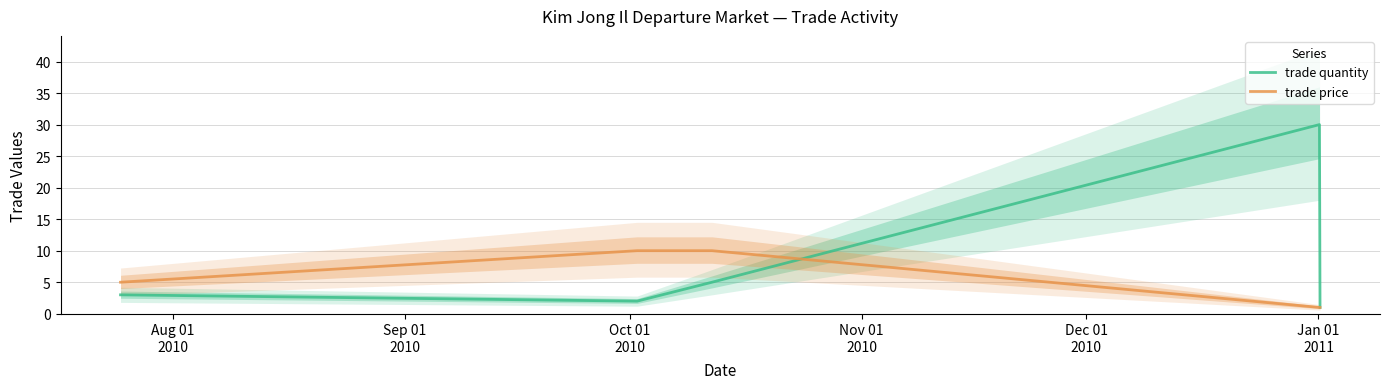

Reading right to left, transcribe all the data shown in this chart.

trade quantity: 1	30	5	2	3
trade price: 1	1	10	10	5